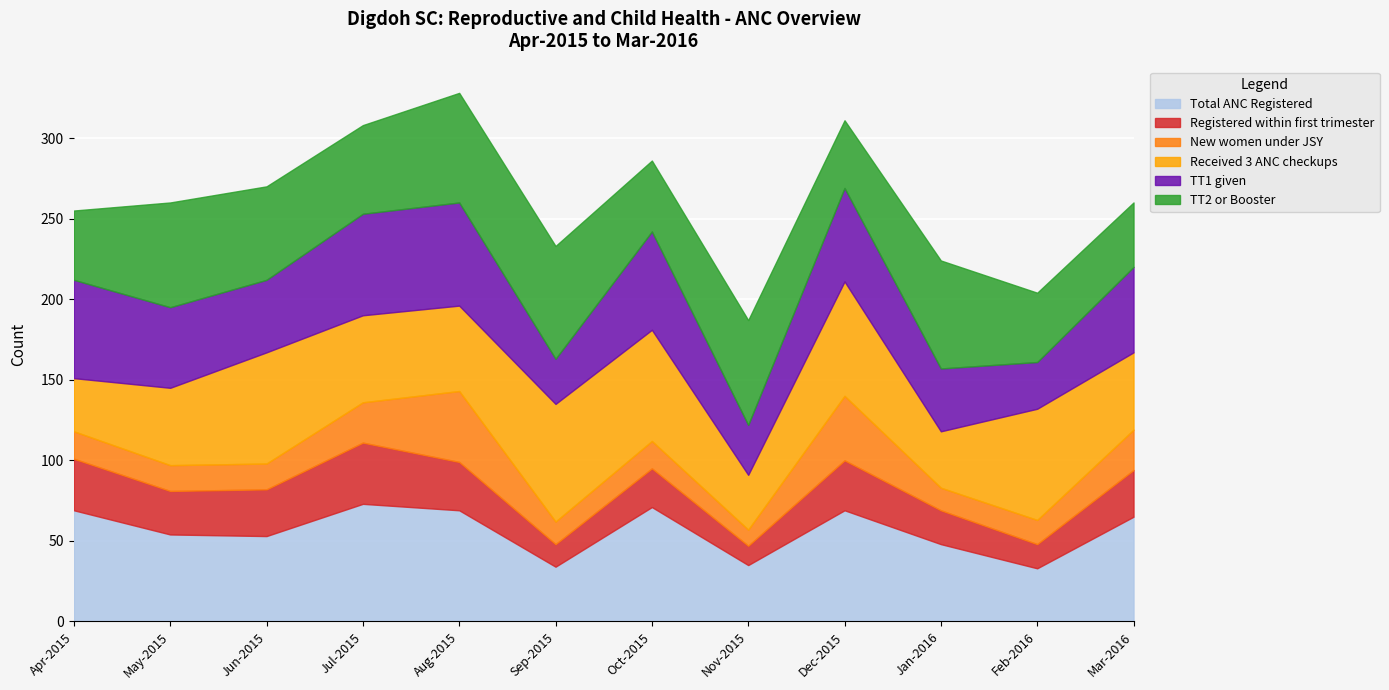

What is the highest value of the New women under JSY series?

44